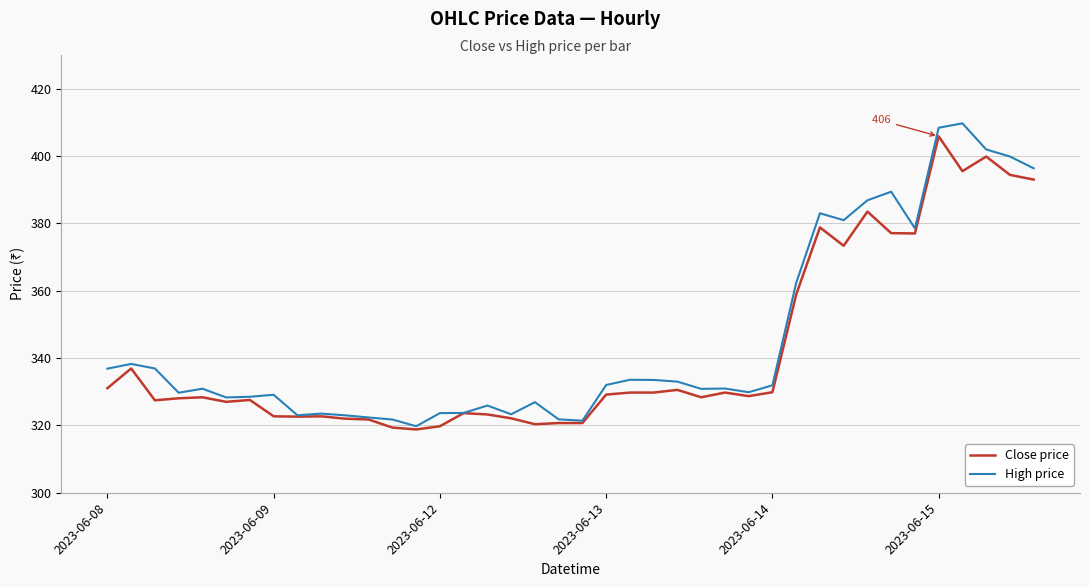

What is the maximum value for High price?

409.7